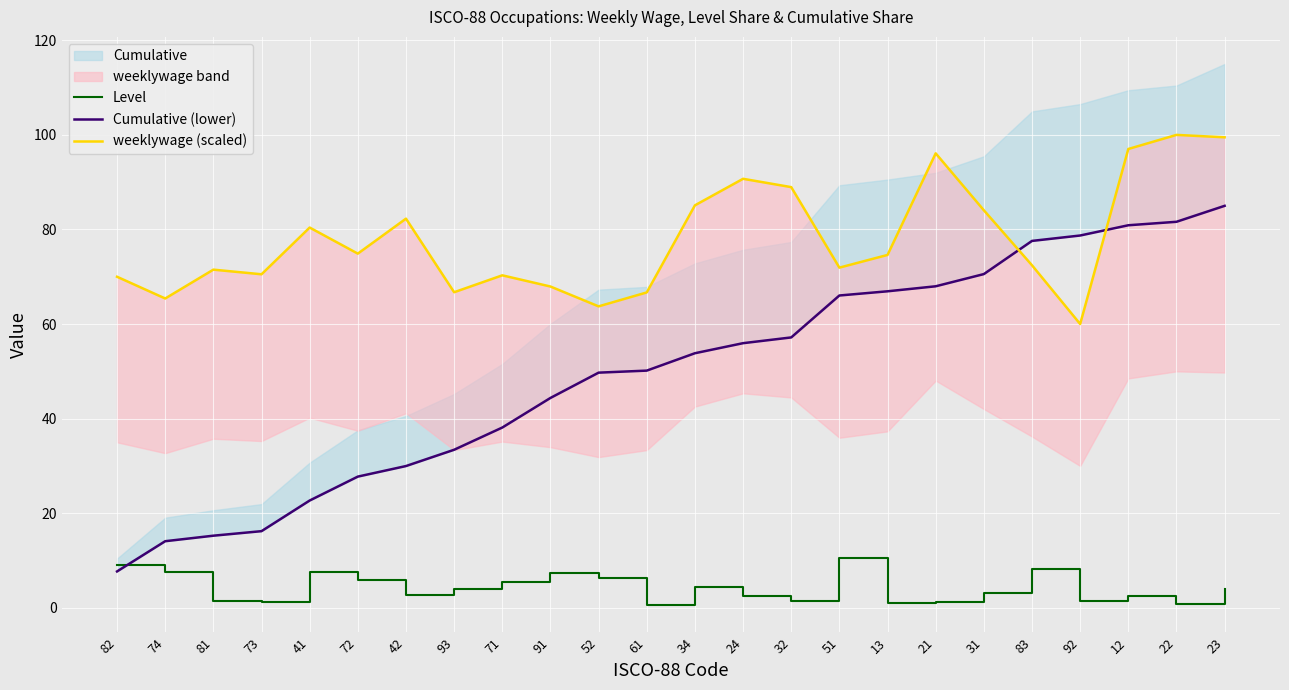

What is the label of the 19th point from the right?

72